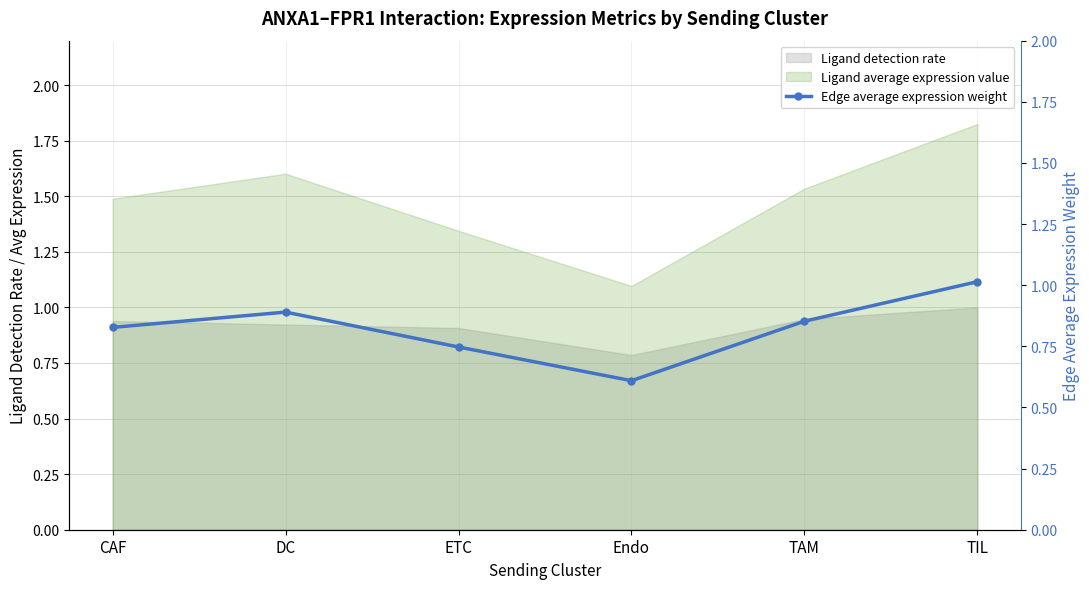

The value at TAM is 1.4. True or false?

False